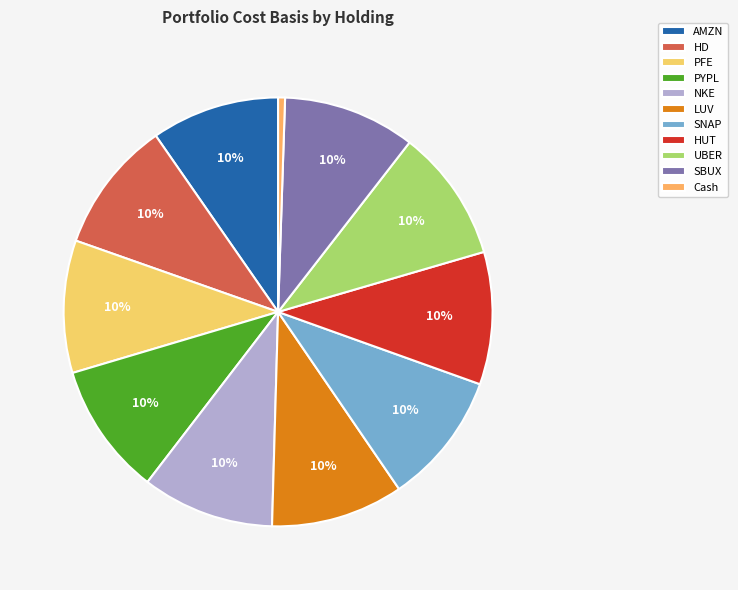

Count the number of slices in the pie.

11